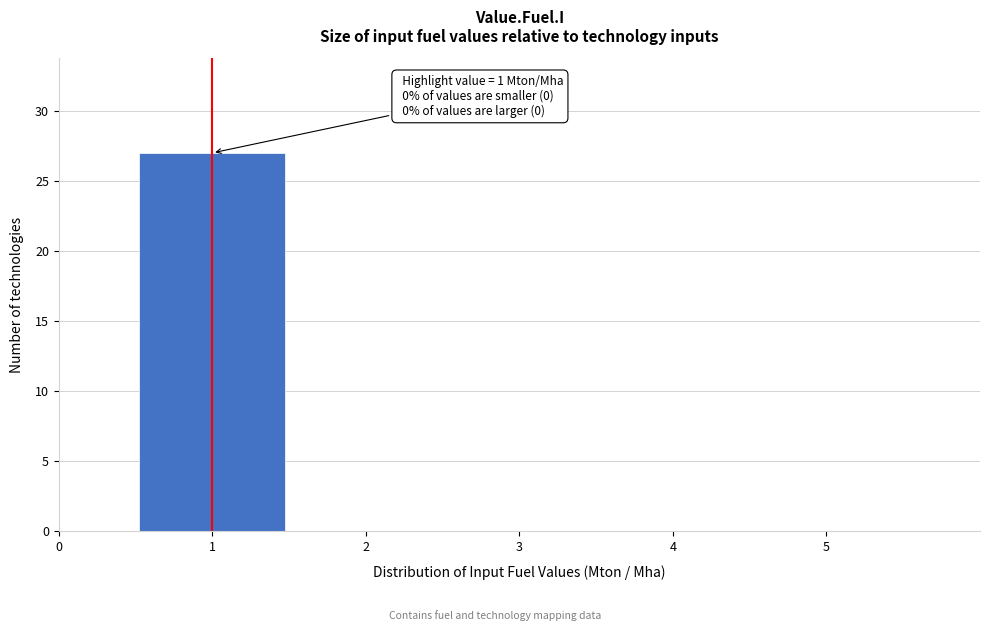

Over which range of the x-axis is the bar tallest?

0.5 to 1.5